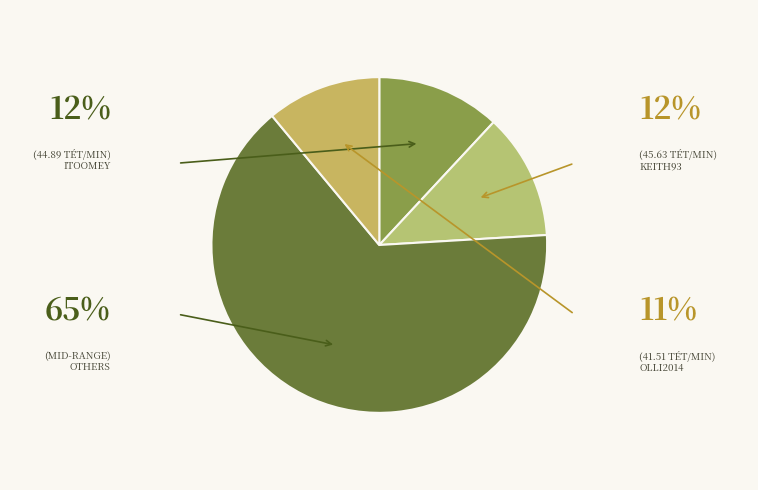

How many slices are in this pie chart?

4